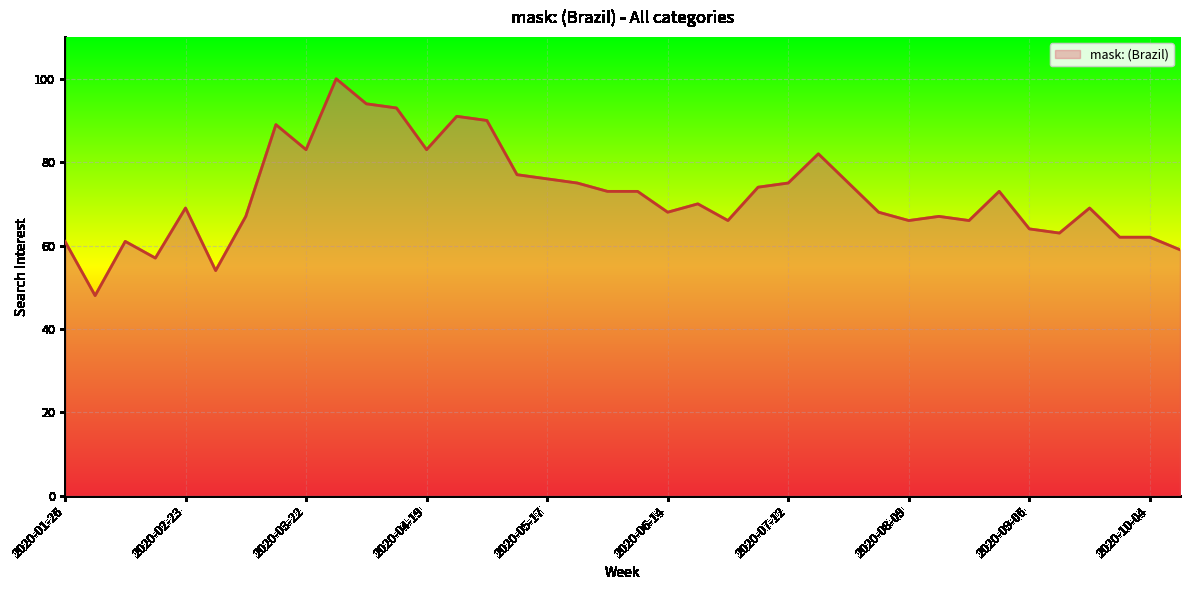

What is the maximum value shown in the chart?

100